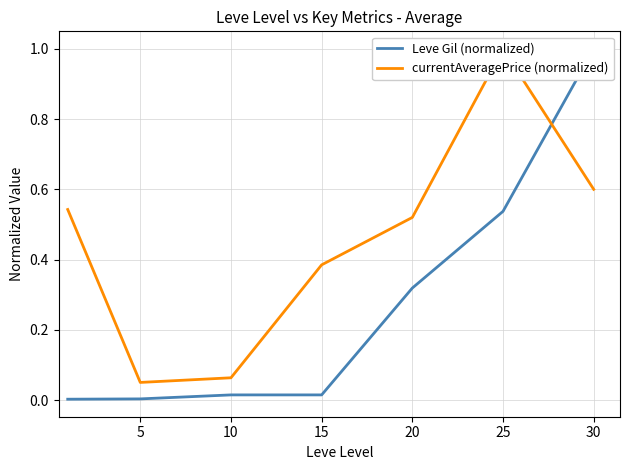

Rank the series by their maximum value, from highest to lowest.

Leve Gil (normalized), currentAveragePrice (normalized)